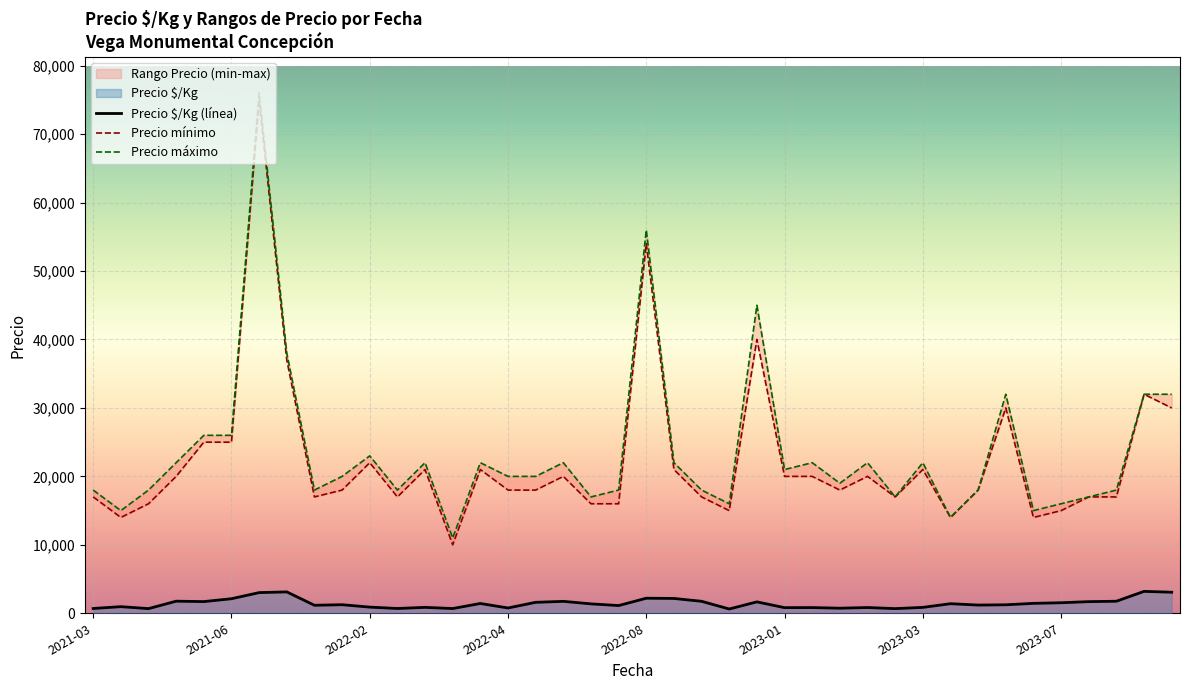

What is the total value across all series at 2023-06-14?

63240